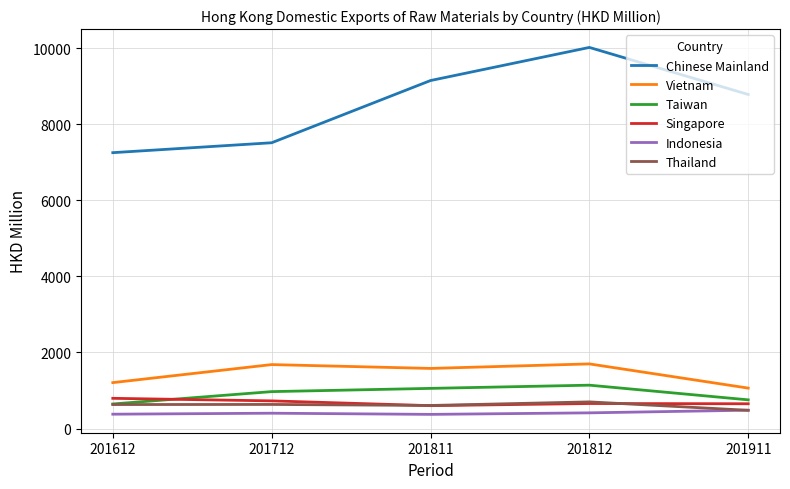

True or false: Indonesia has more than 0 points higher than both neighbors.

True